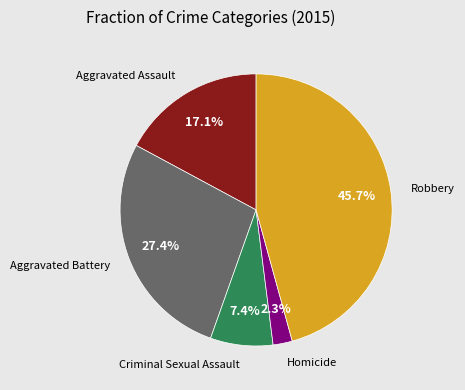

How many segments does this pie chart have?

5